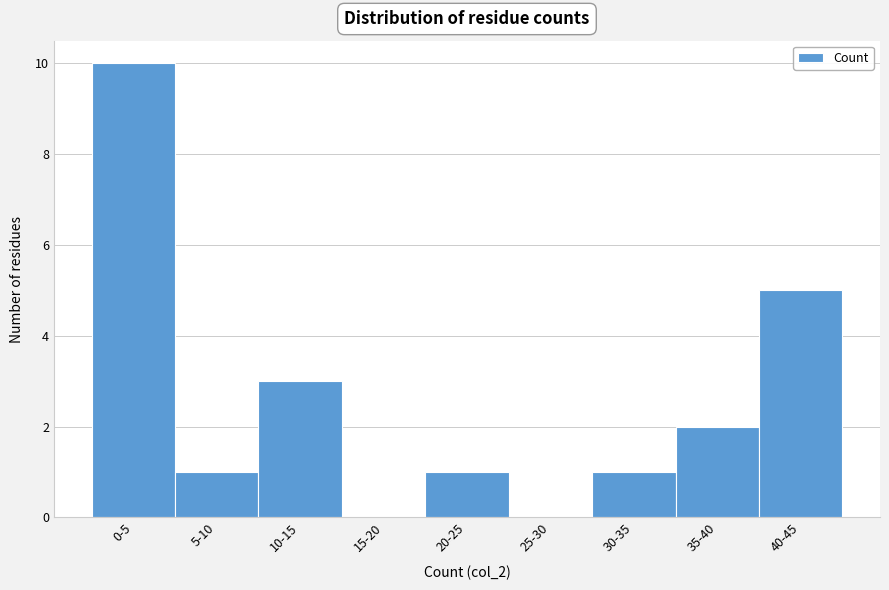

Reading left to right, transcribe all the data shown in this chart.

0-5=10	5-10=1	10-15=3	15-20=0	20-25=1	25-30=0	30-35=1	35-40=2	40-45=5